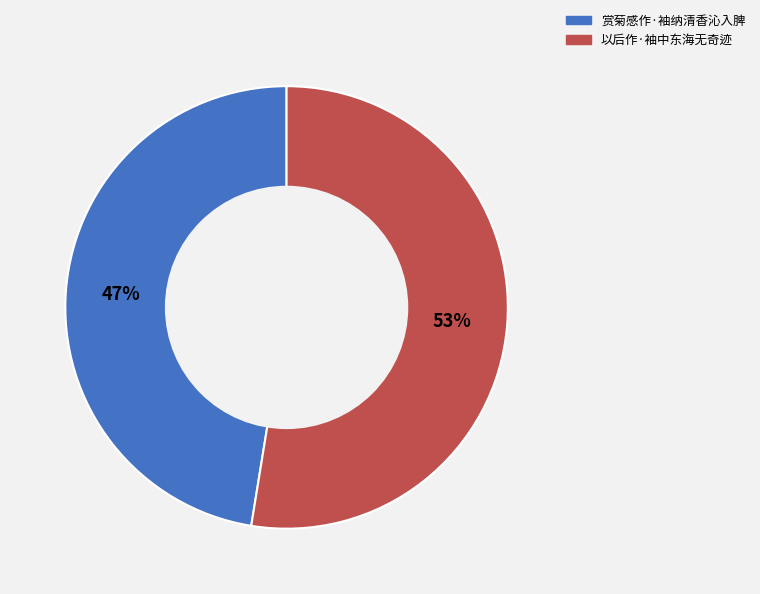

To the nearest percent, what is the average slice percentage?

50%